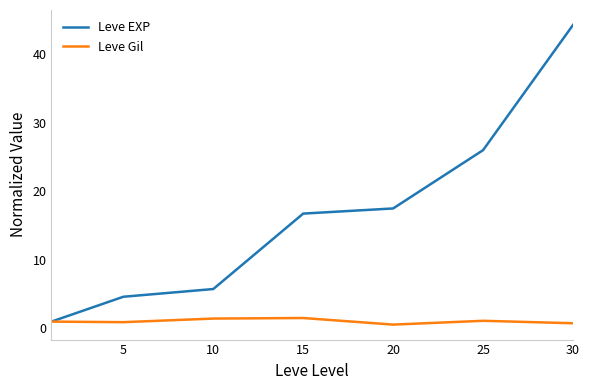

How many categories are shown in the chart?

7